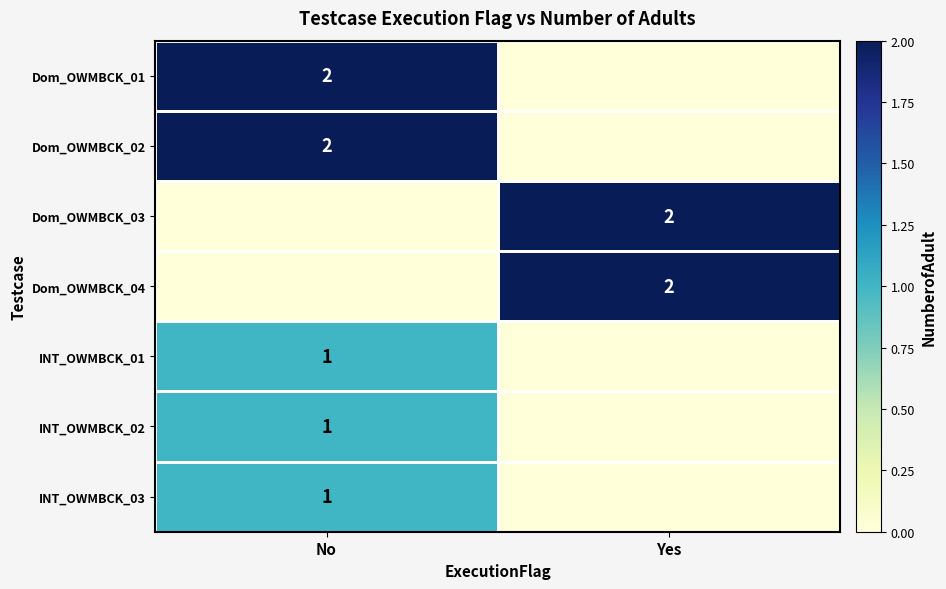

Count the number of categories in the chart.

2